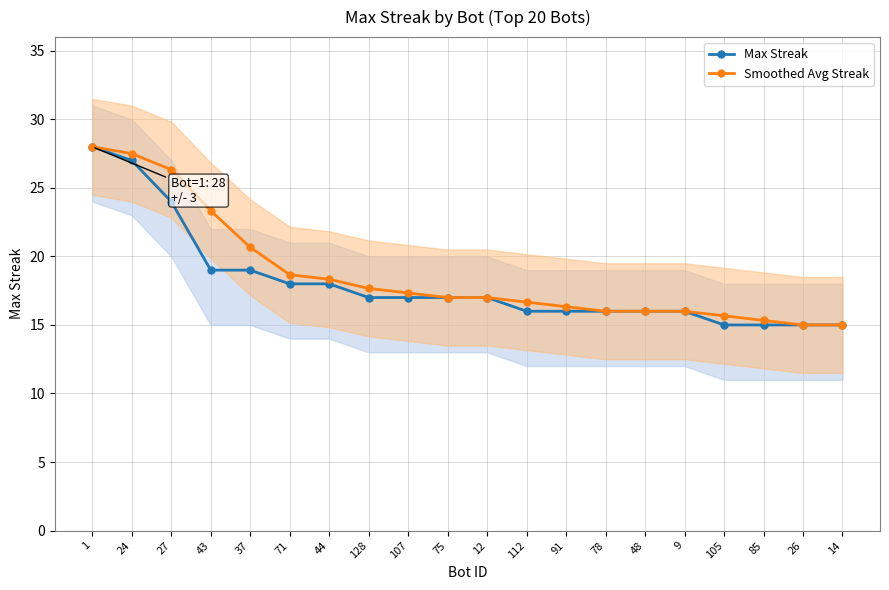

What is the lowest value of the Smoothed Avg Streak series?

15.0